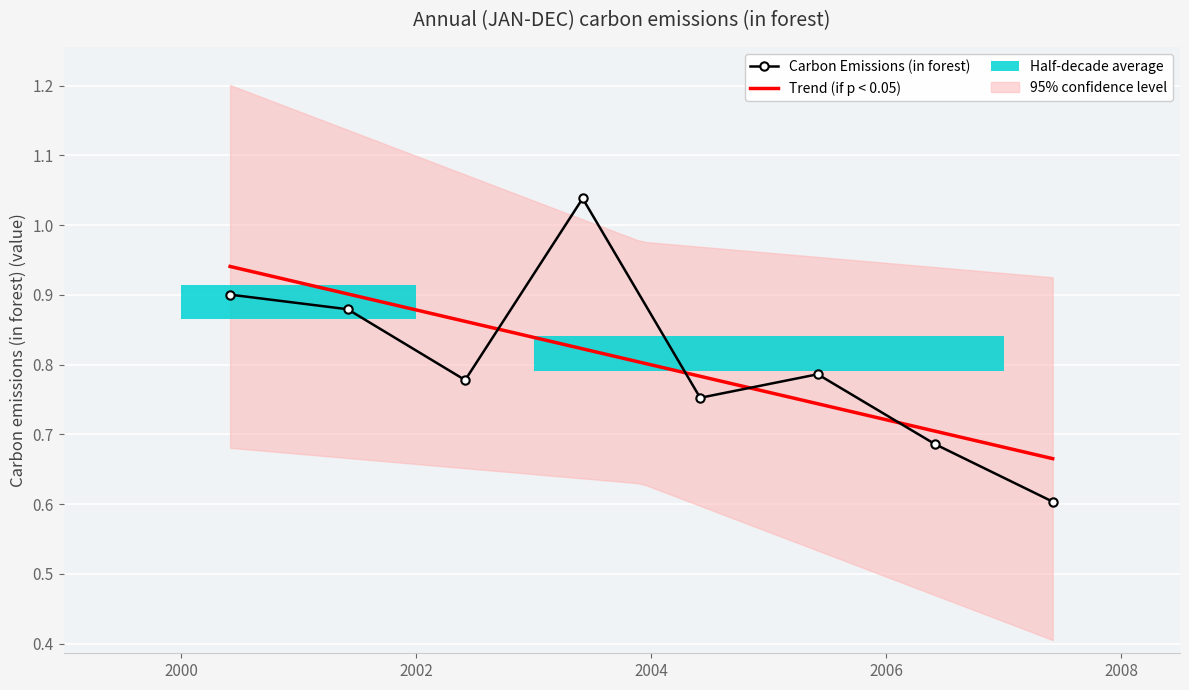

Rank the categories by value from highest to lowest.

2003-06-15, 2000-06-15, 2001-06-15, 2005-06-15, 2002-06-15, 2004-06-15, 2006-06-15, 2007-06-15